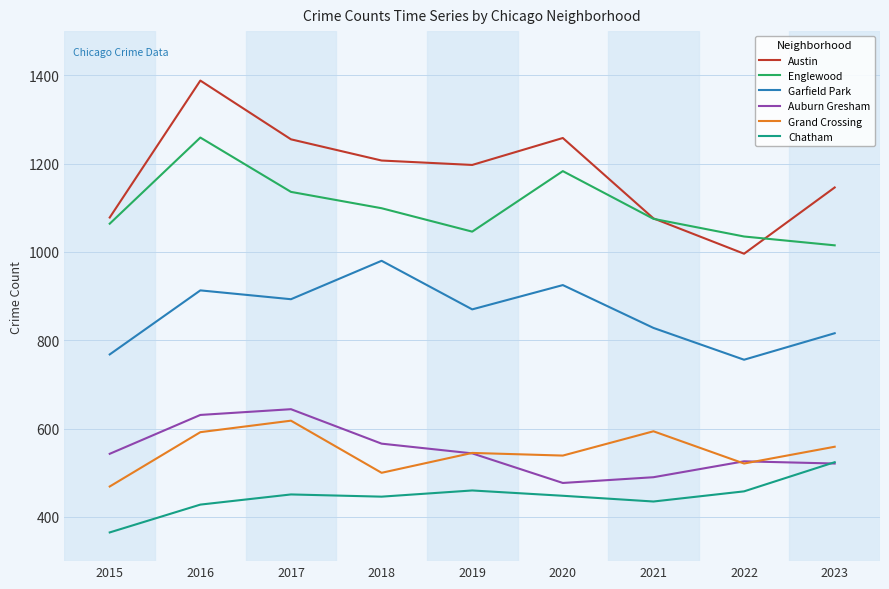

What is the difference between the highest and lowest values at 2021?

641